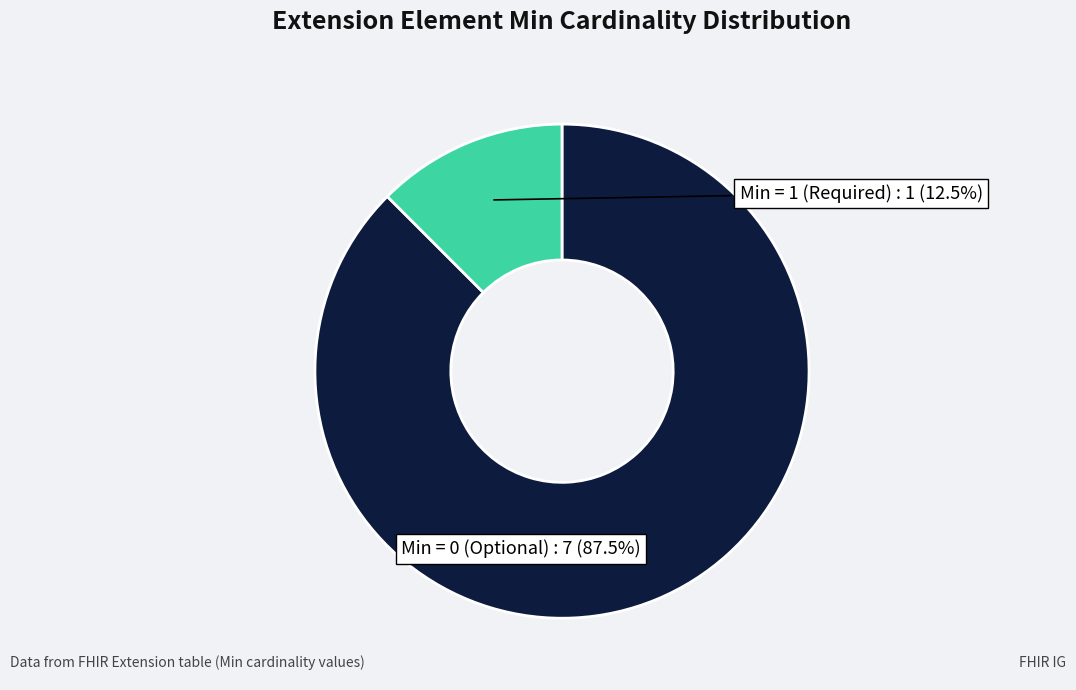

Is there any slice that represents more than half of the pie?

Yes